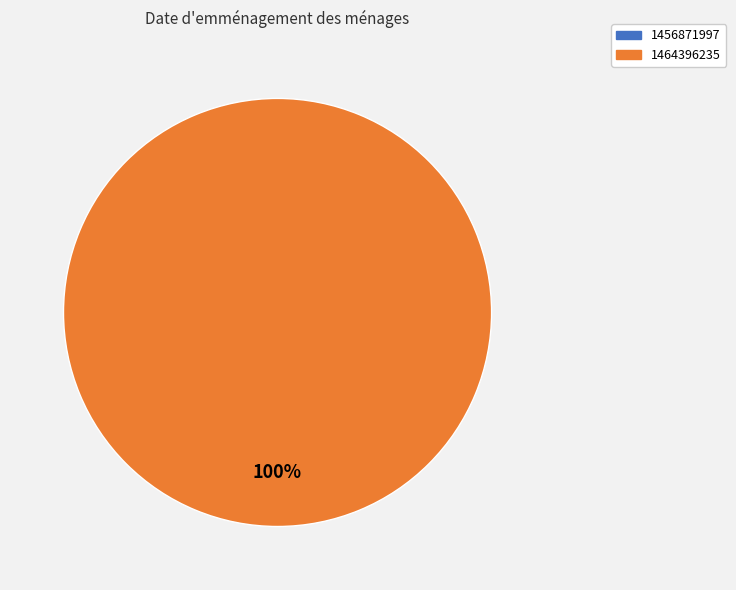

True or false: 1464396235 accounts for 89% of the total.

False